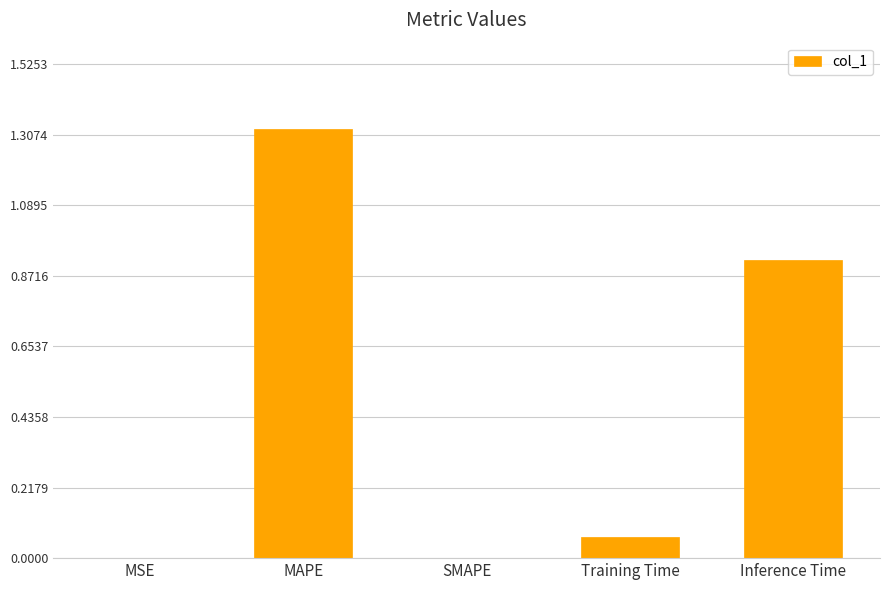

Which label corresponds to the largest value in the chart?

MAPE